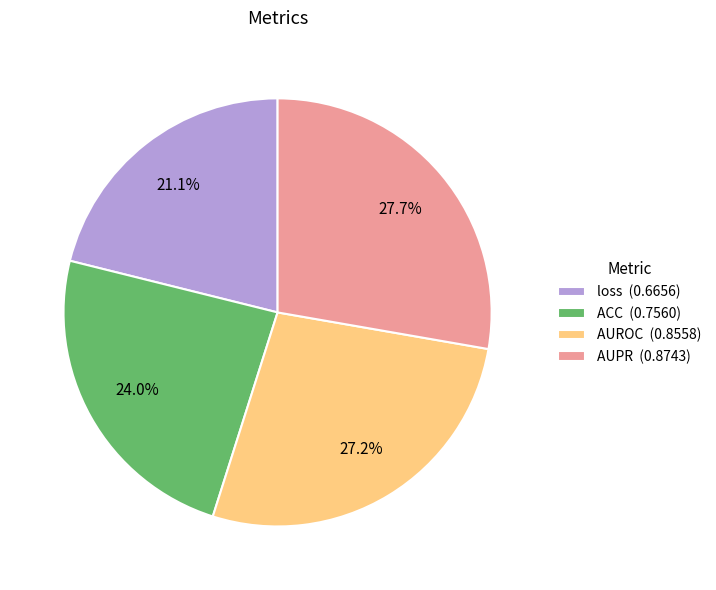

How much of the chart is everything except AUROC?

72.8%